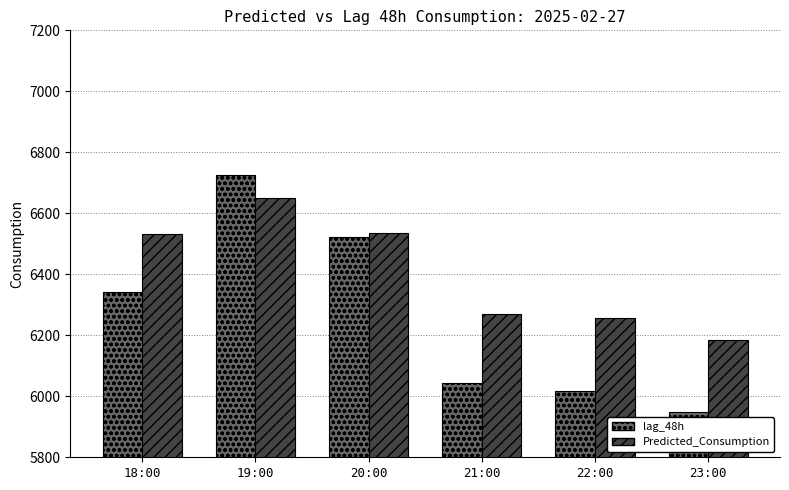

What is the average value of the lag_48h series?

6266.5